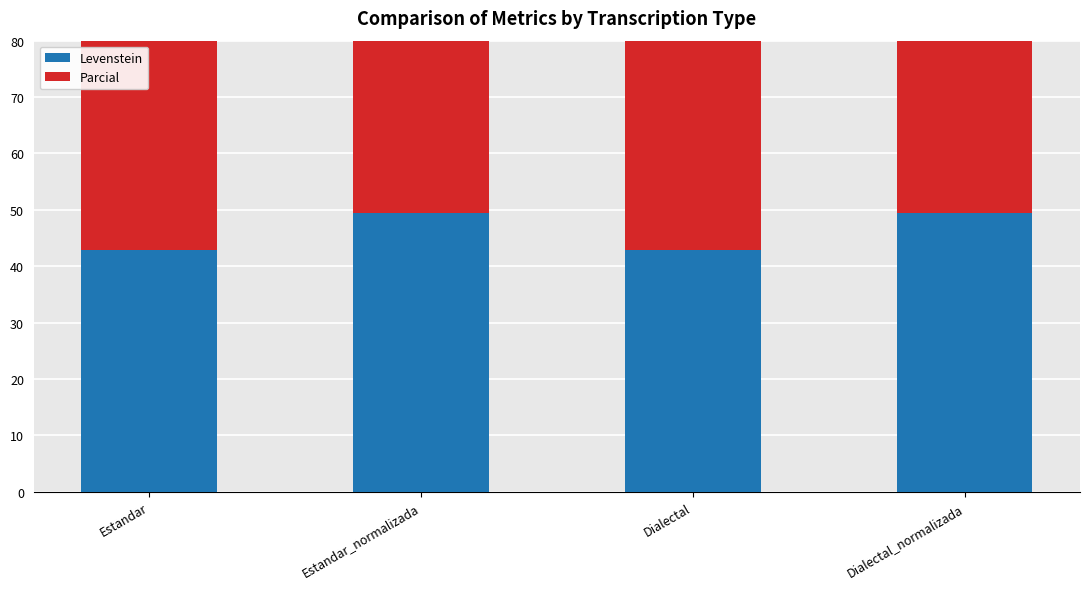

Reading left to right, list all the values displayed in this chart.

Levenstein: Estandar=42.9	Estandar_normalizada=49.4	Dialectal=42.9	Dialectal_normalizada=49.4
Parcial: Estandar=57.6	Estandar_normalizada=66.2	Dialectal=57.6	Dialectal_normalizada=66.2